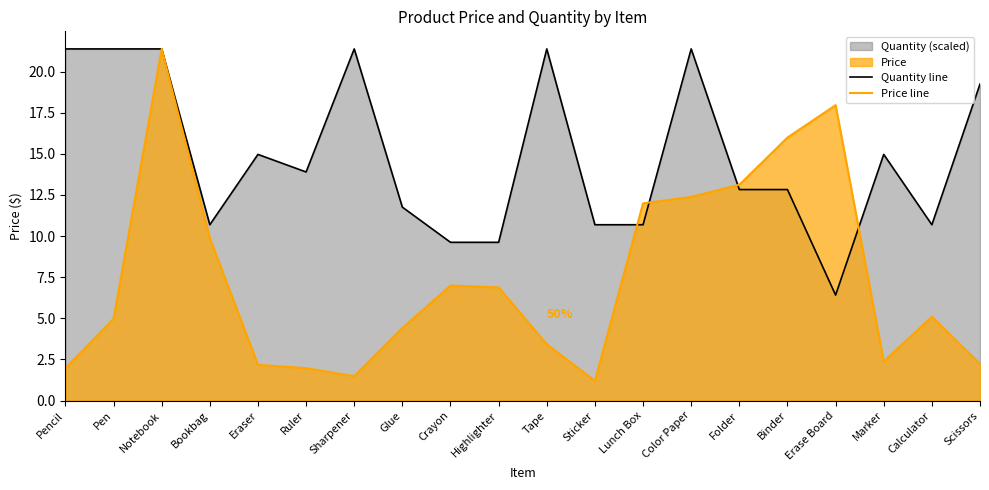

Which category has the lowest value in the Price line series?

Sticker